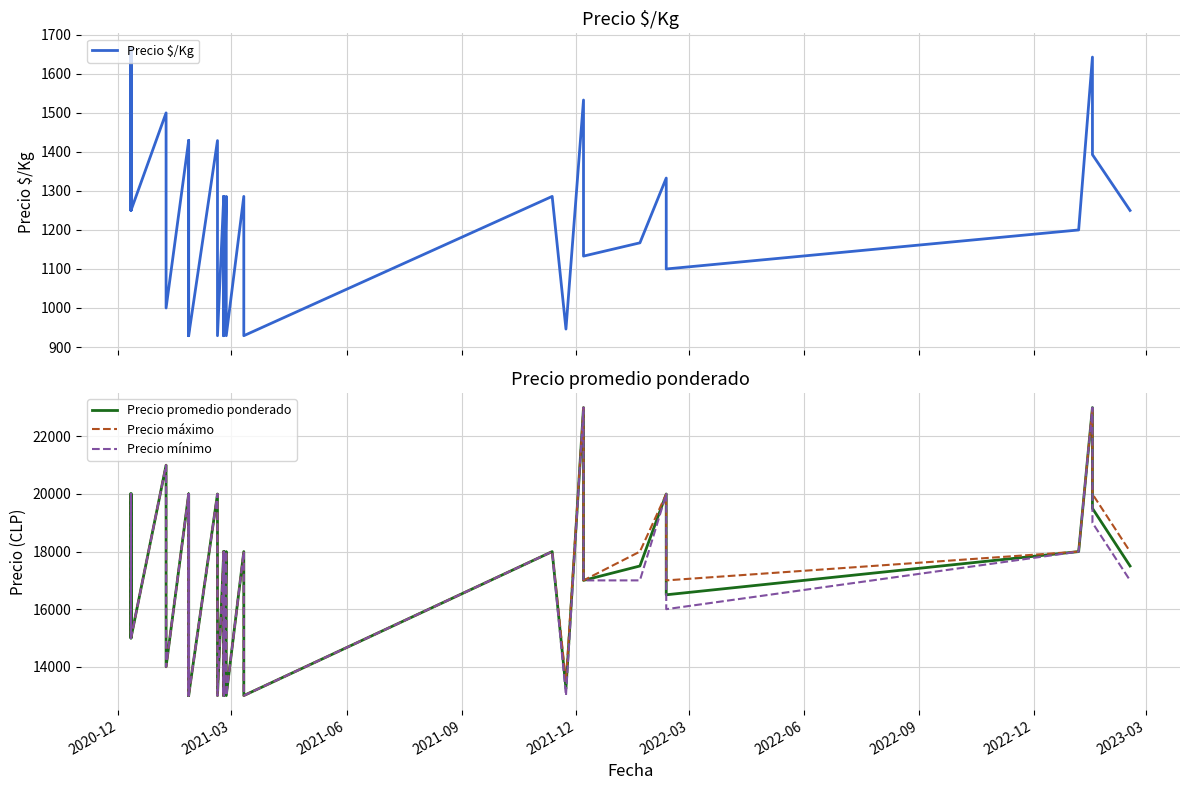

What are all the series names shown in the legend?

Precio $/Kg, Precio promedio ponderado, Precio máximo, Precio mínimo